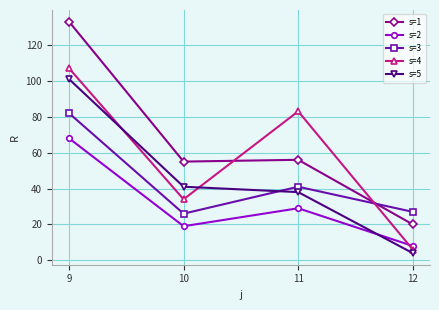

True or false: s=2 and s=3 cross at least once.

False